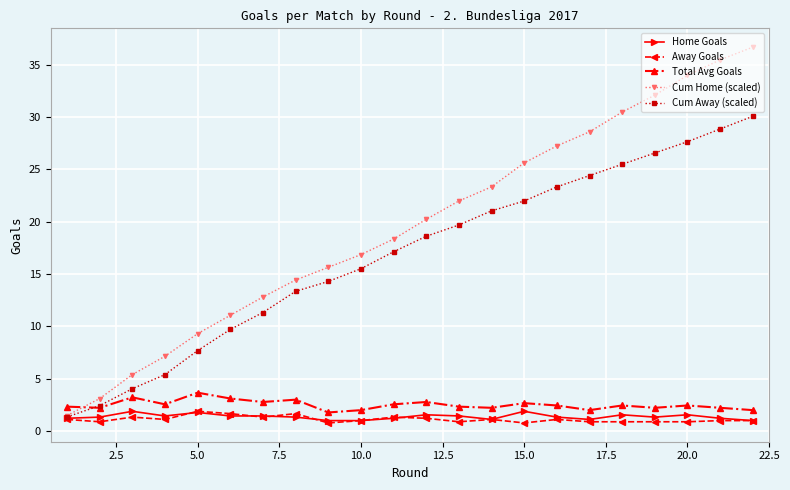

What is the greatest value displayed?

36.7